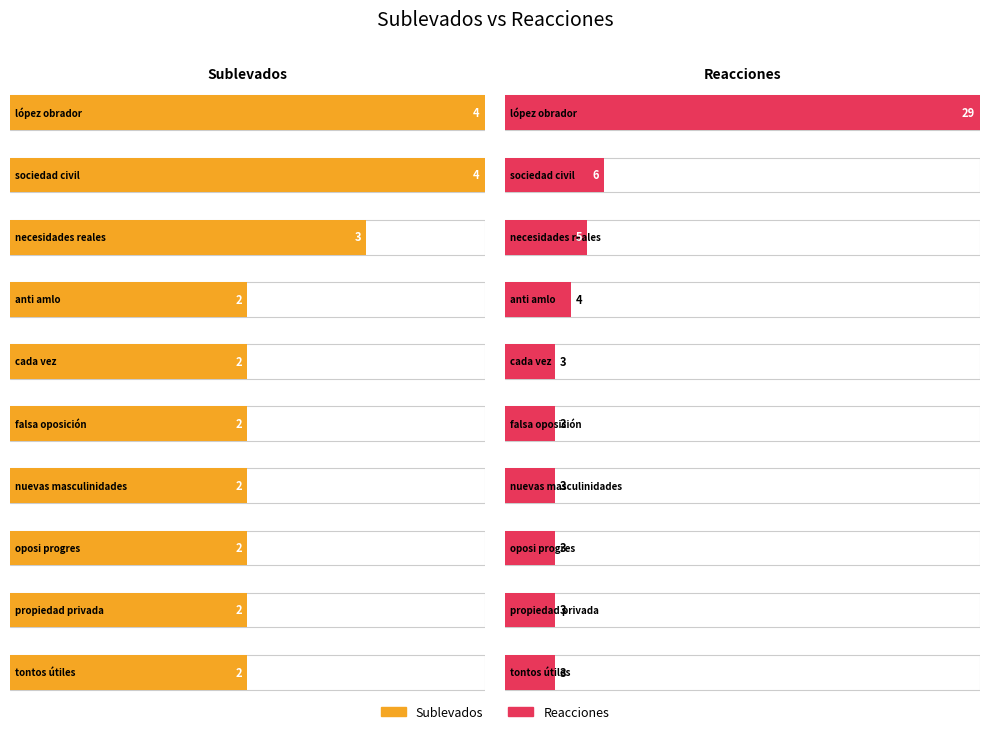

How many values in the Sublevados series exceed 2?

3